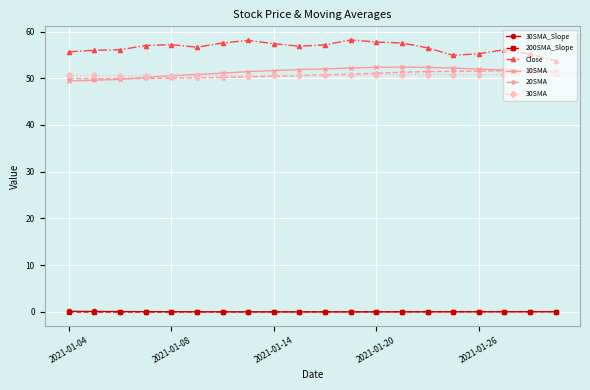

Does the chart display data point markers on the line(s)?

Yes